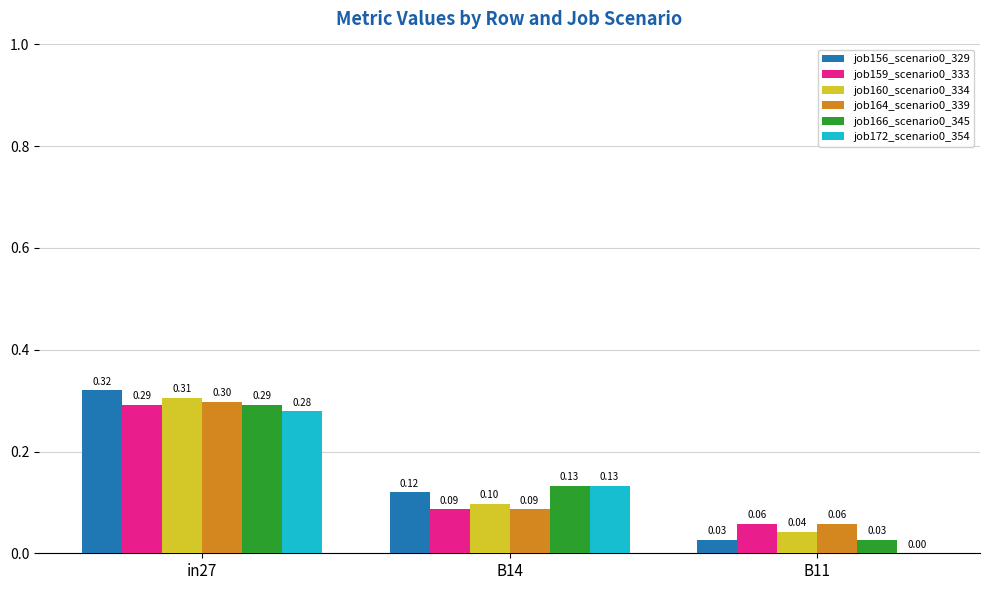

How many series are shown in this chart?

6